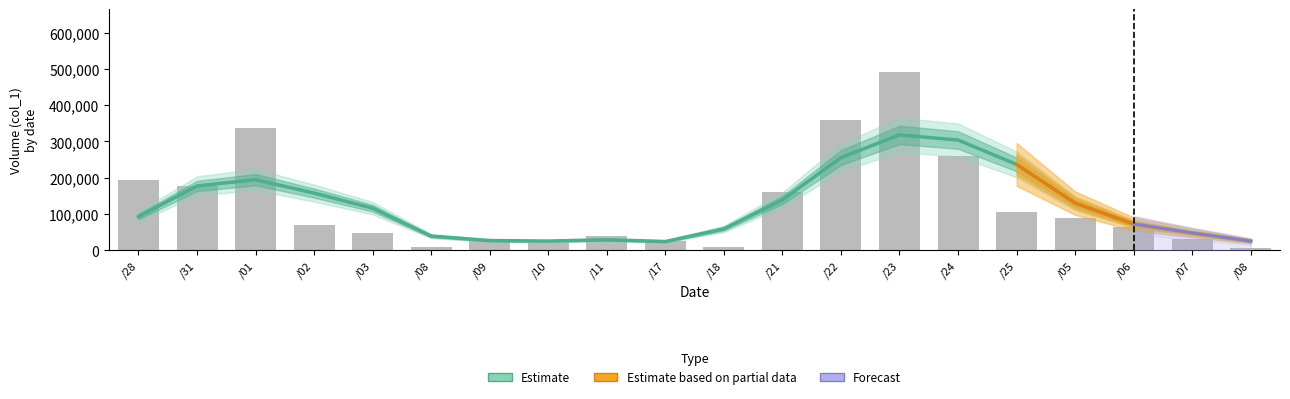

What is the ratio of the value at /28 to the value at /06?

3.0